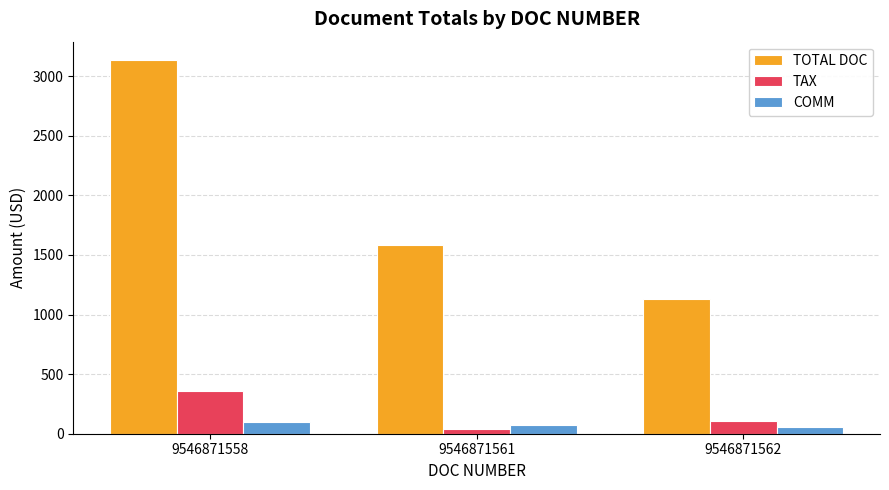

Rank the categories by TOTAL DOC value from lowest to highest.

9546871562, 9546871561, 9546871558